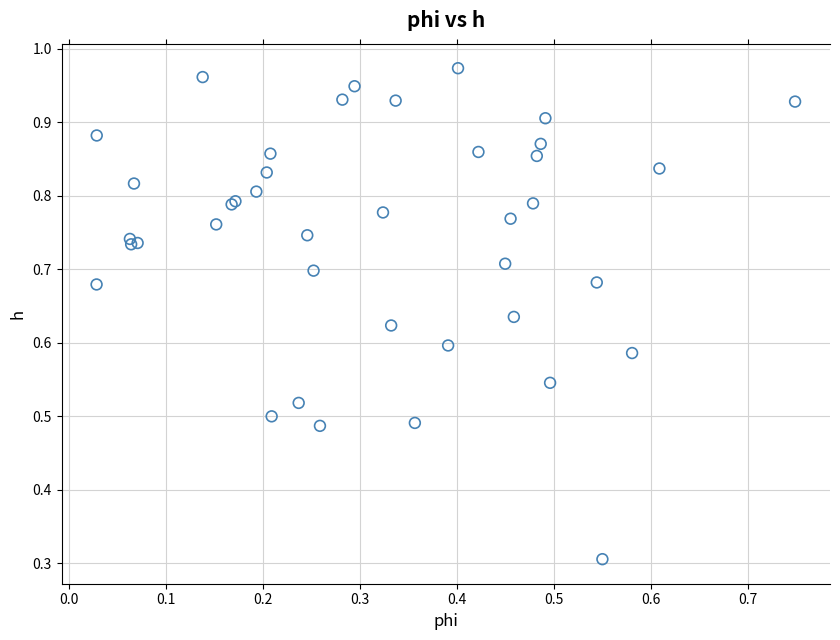

What Y value in the scatter plot is closest to 0?

0.3